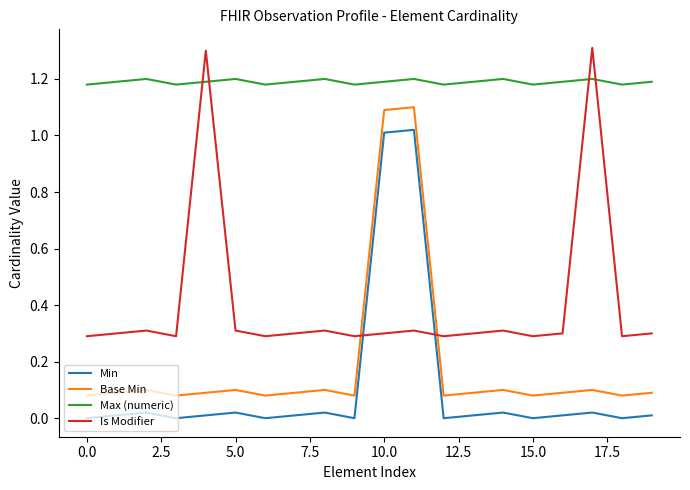

What is the greatest value displayed?

1.3